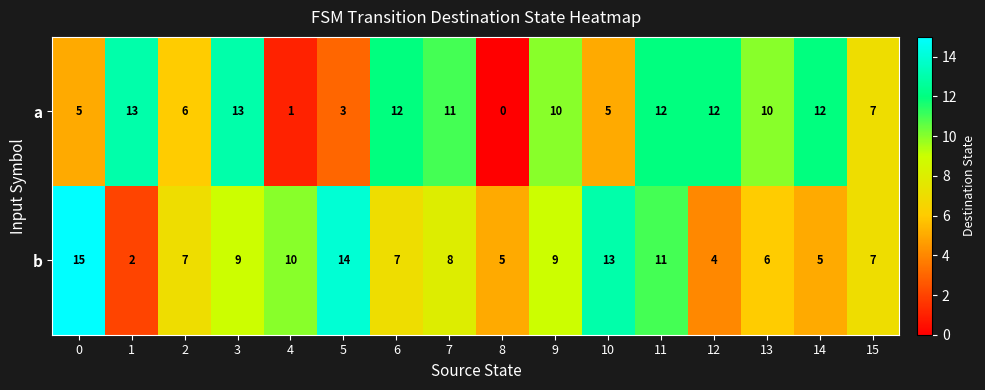

What is the difference between the b values at 7 and 5?

6